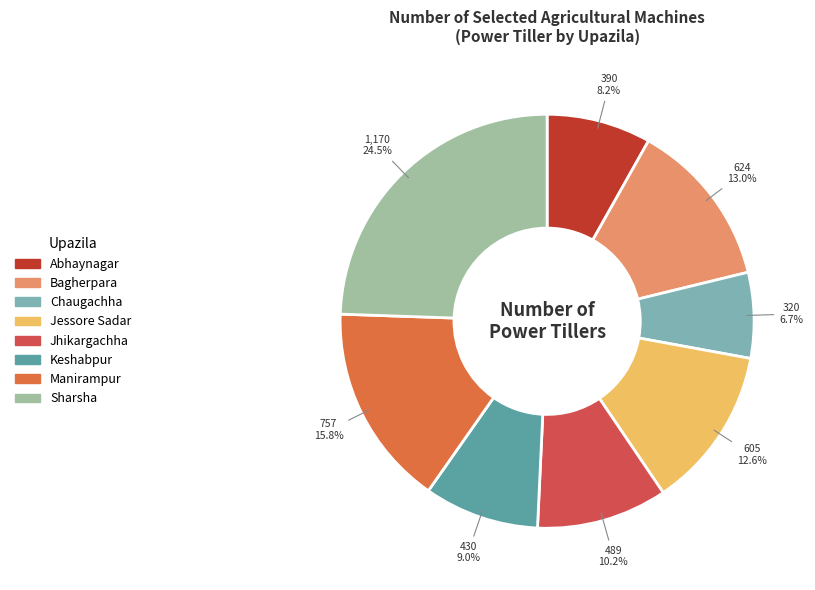

To the nearest percent, what is the difference between the Chaugachha and Manirampur slice percentages?

9%